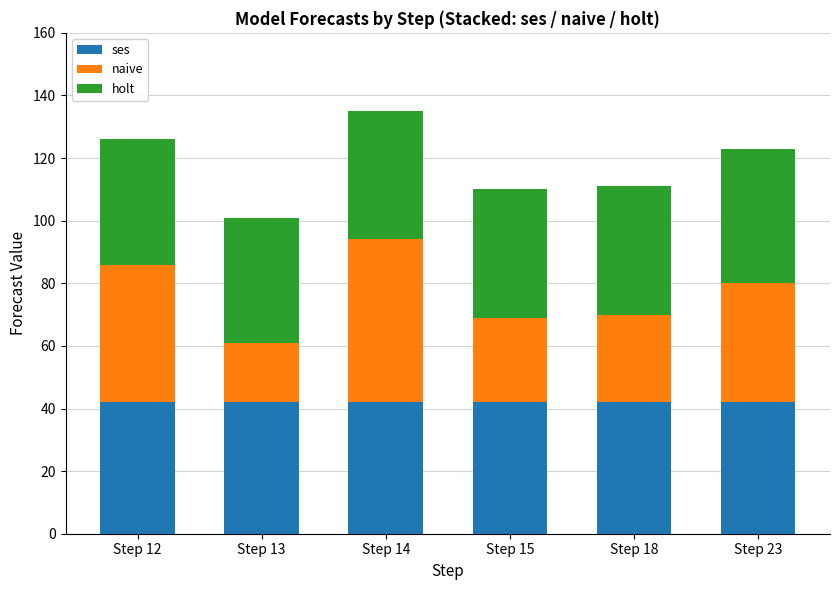

What is the total value across all series at Step 15?

110